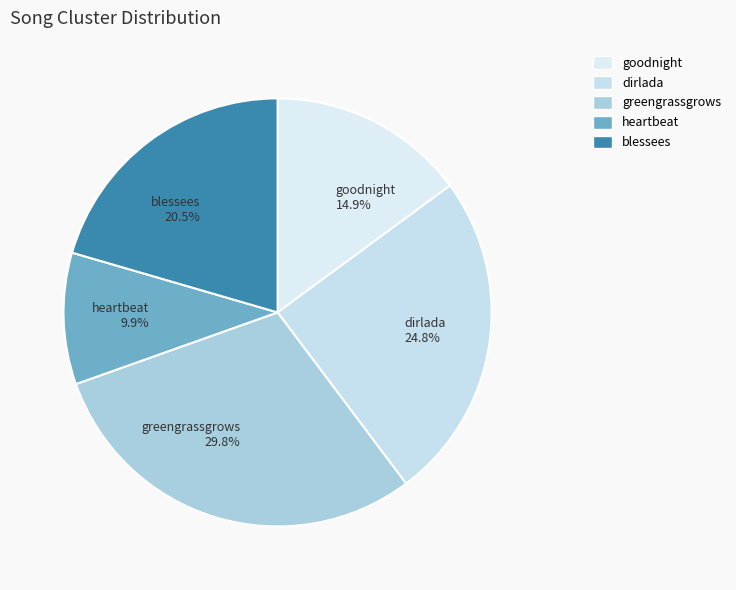

Does greengrassgrows represent more than half of the total?

No